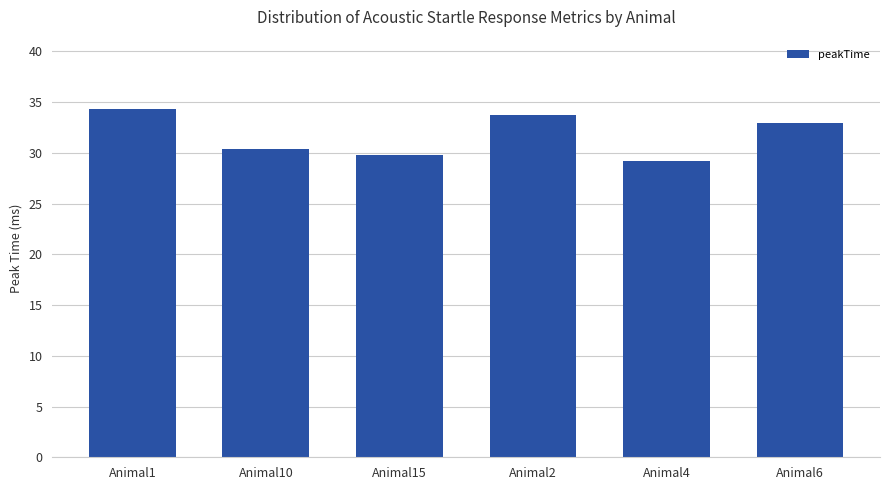

What is the smallest value displayed?

29.2